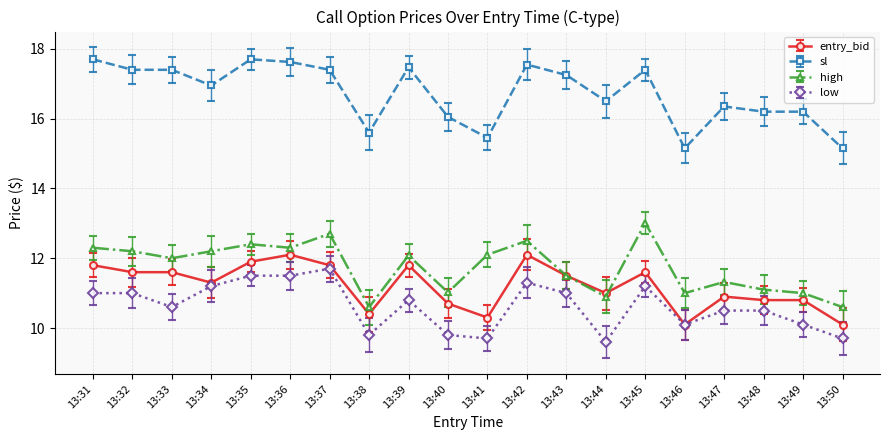

What is the difference between the maximum and minimum values in the entry_bid series?

2.0